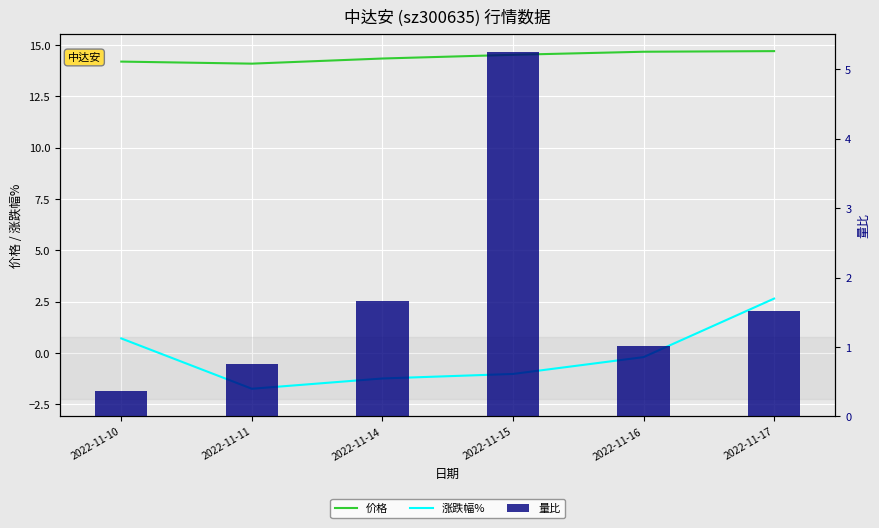

Is the value of 涨跌幅% at 2022-11-11 greater than the value of 价格 at 2022-11-14?

No